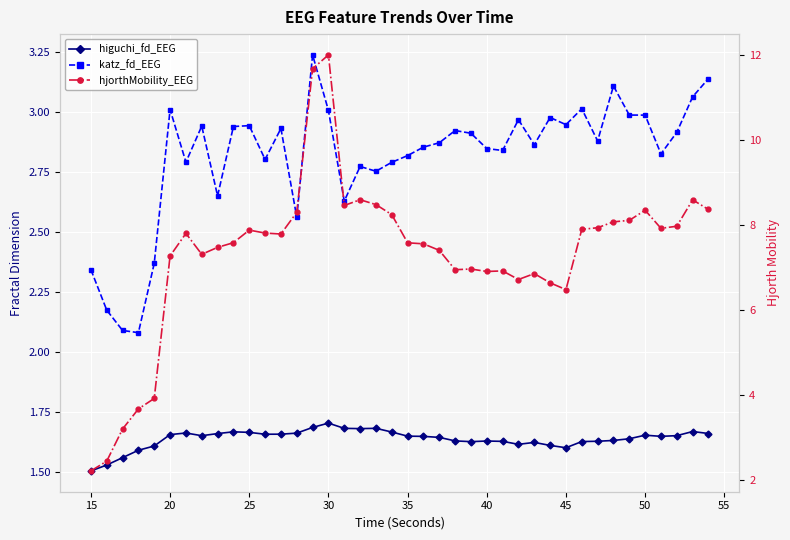

What is the average value of the hjorthMobility_EEG series?

7.3